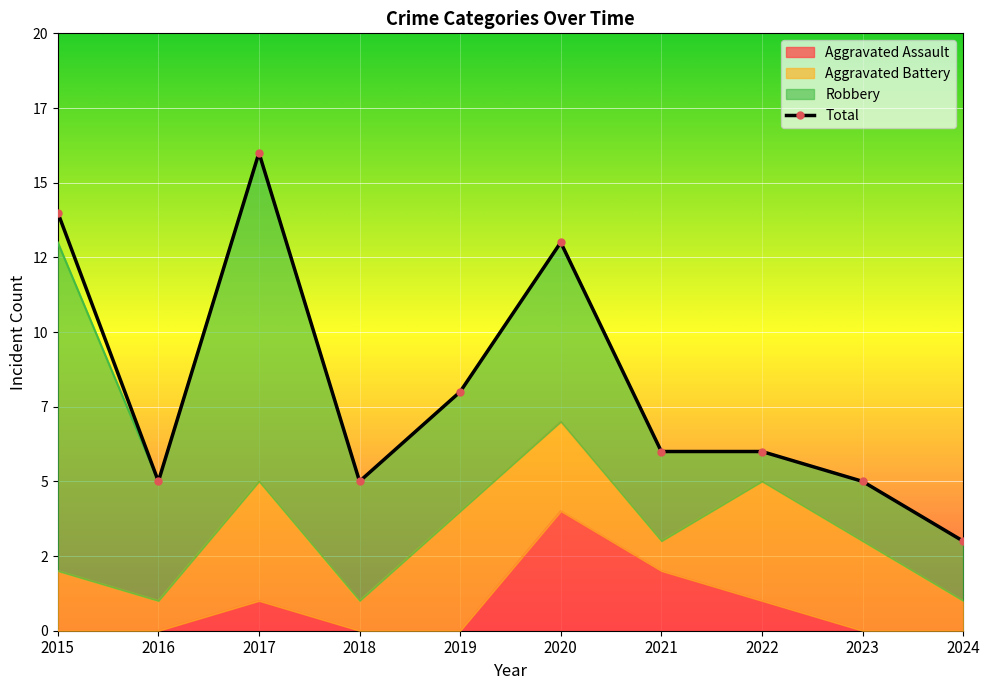

Rank the categories by value from highest to lowest.

2017, 2015, 2020, 2019, 2021, 2022, 2016, 2018, 2023, 2024